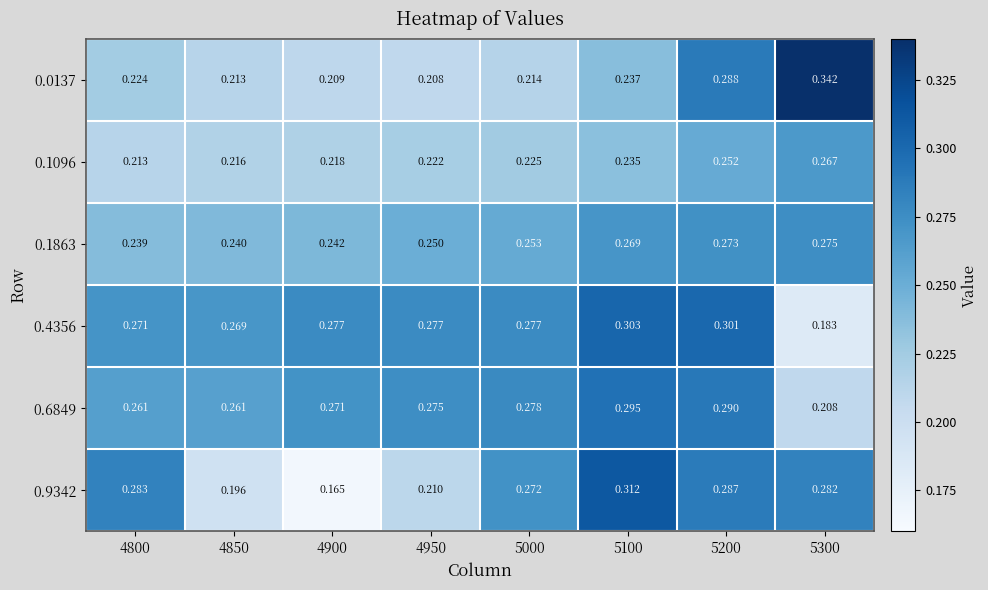

Which series has the widest spread of values?

0.9342